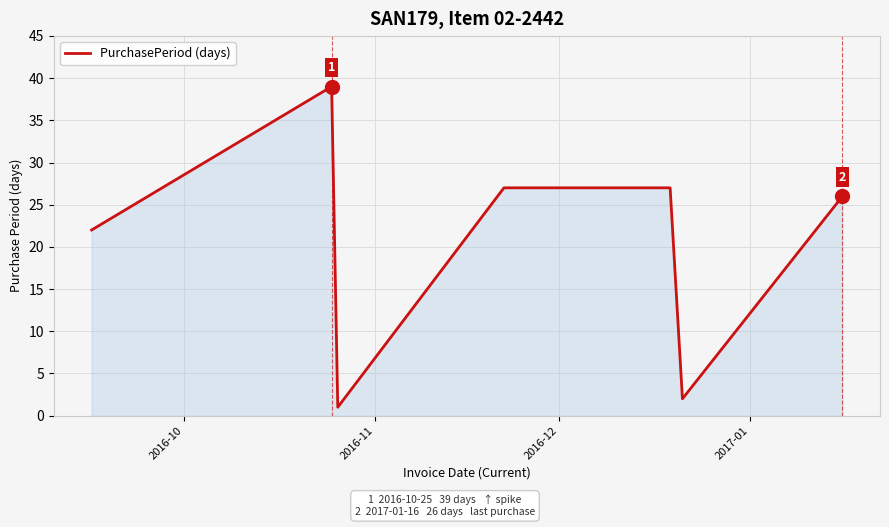

What is the difference between the second highest and second lowest values?

25